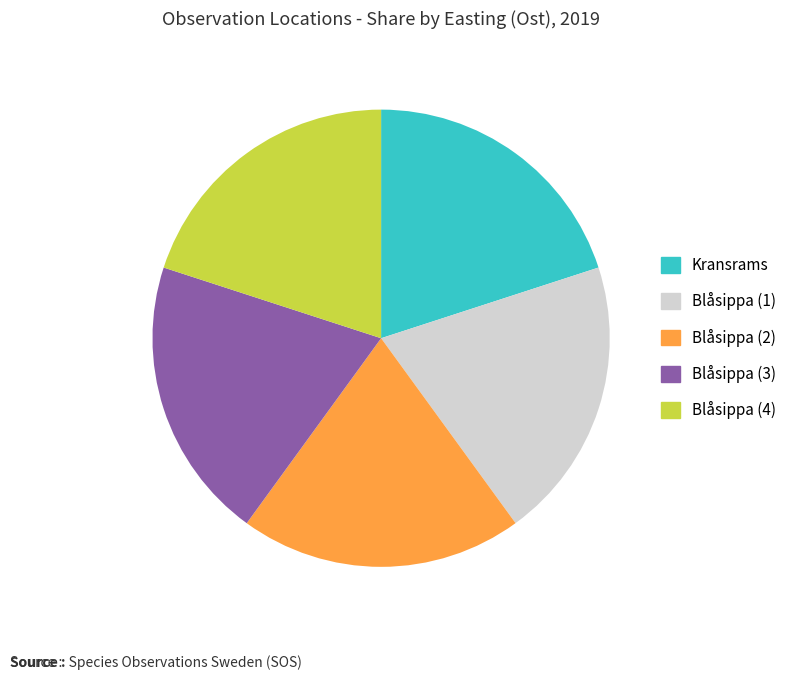

Does any single category account for the majority?

No